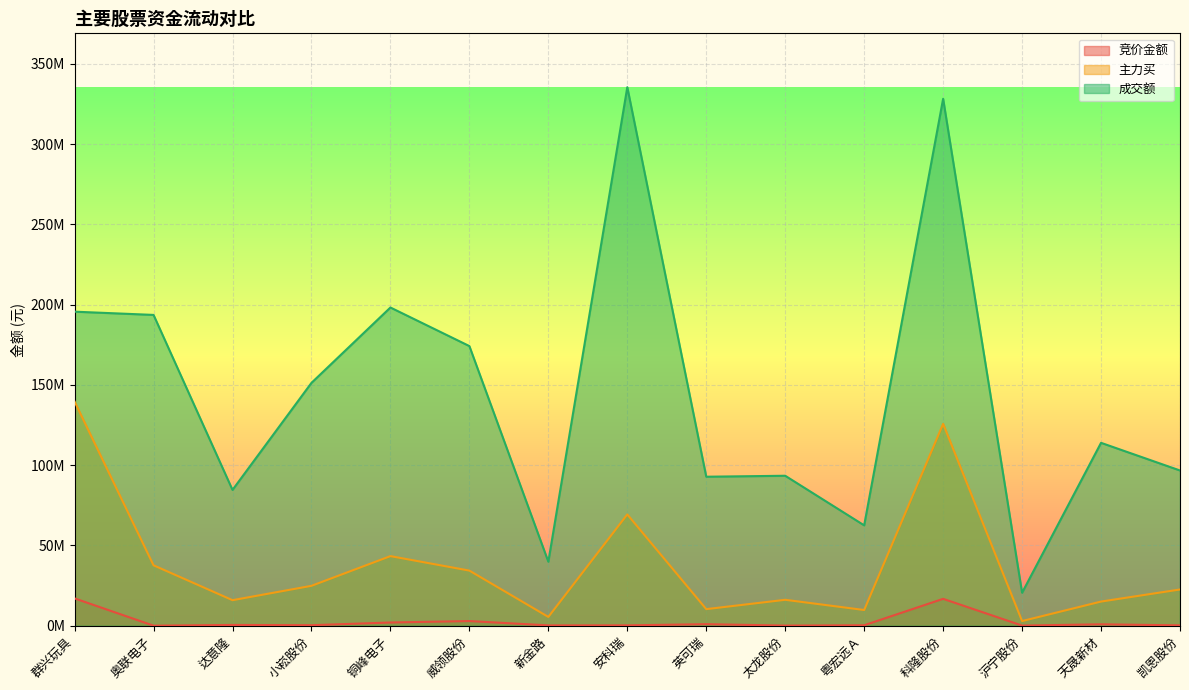

Reading left to right, transcribe all the data shown in this chart.

竞价金额: 群兴玩具=17024020	奥联电子=33144	达意隆=491582	小崧股份=327132	铜峰电子=2013660	威领股份=2908885	新金路=213729	安科瑞=233910	英可瑞=966314	太龙股份=88920	粤宏远Ａ=297000	科隆股份=16747425	沪宁股份=94500	天晟新材=887184	凯恩股份=223270
主力买: 群兴玩具=139593987	奥联电子=37633932	达意隆=15912972	小崧股份=24860115	铜峰电子=43357367	威领股份=34331857	新金路=5490348	安科瑞=69329152	英可瑞=10339054	太龙股份=16152801	粤宏远Ａ=9792208	科隆股份=125747555	沪宁股份=2913496	天晟新材=15053669	凯恩股份=22573241
成交额: 群兴玩具=195603465	奥联电子=193581924	达意隆=84596842	小崧股份=151261845	铜峰电子=198197367	威领股份=174175254	新金路=39866297	安科瑞=335415829	英可瑞=92803661	太龙股份=93406375	粤宏远Ａ=62517228	科隆股份=328209507	沪宁股份=20555287	天晟新材=113913969	凯恩股份=96687338